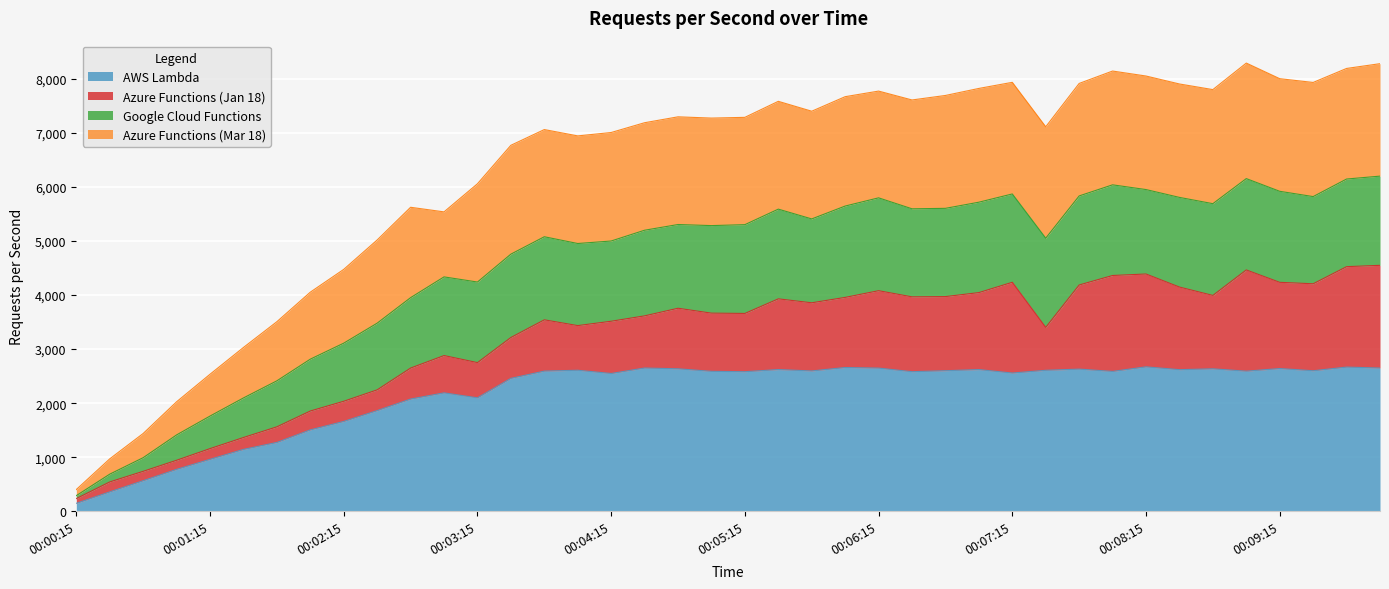

What is the maximum value for AWS Lambda?

2672.2